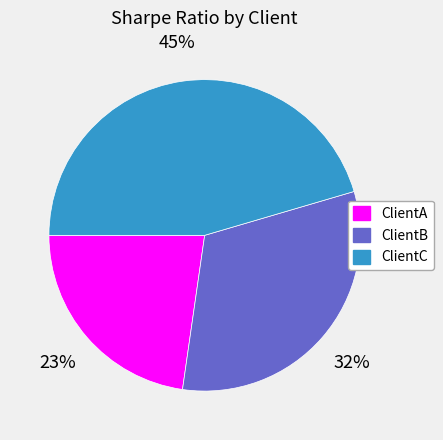

To the nearest percent, what is the combined percentage of ClientC and ClientB?

77%